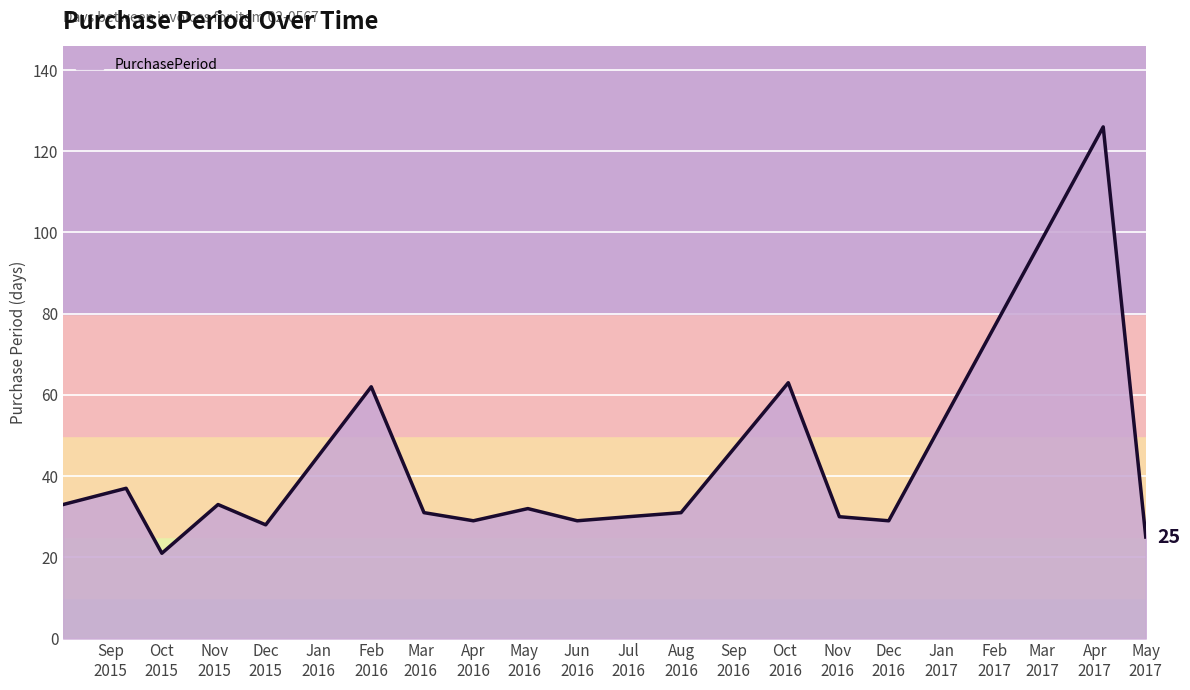

What is the difference between the maximum and minimum values?

105